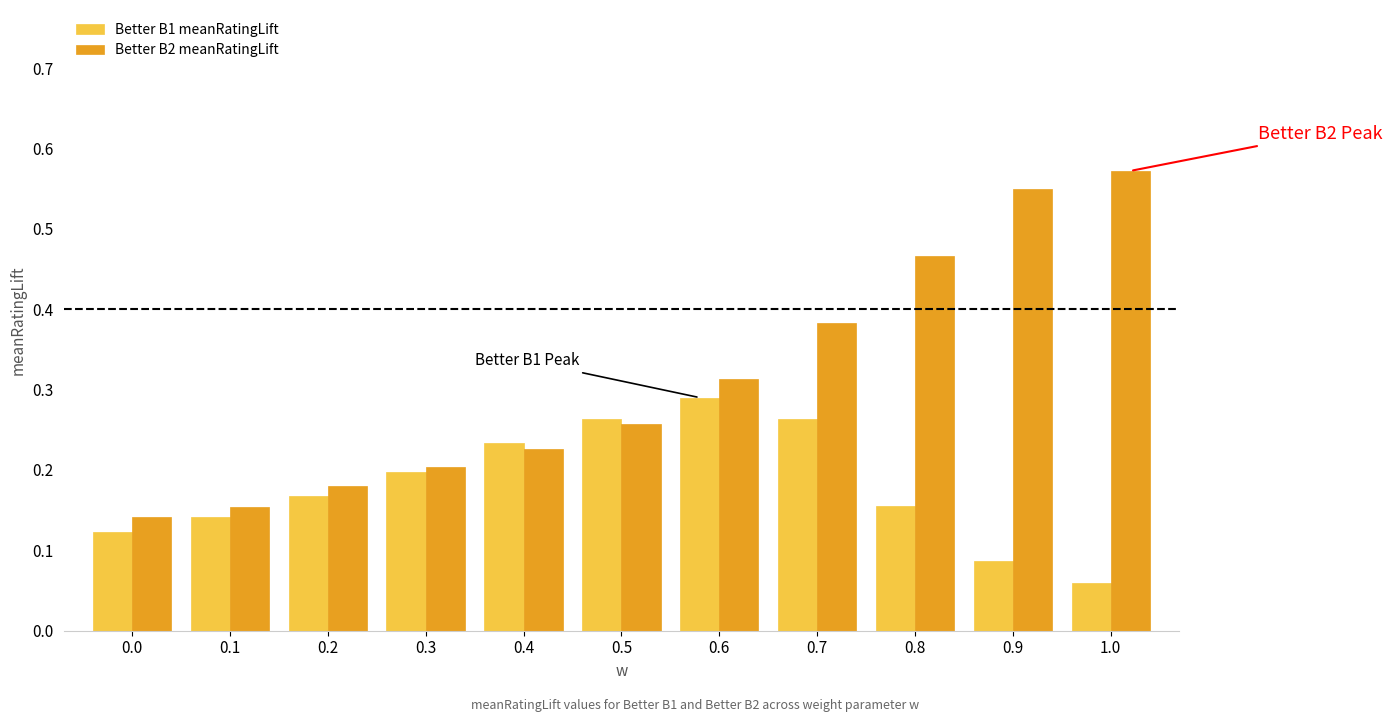

What is the sum of all Better B1 meanRatingLift values?

2.0